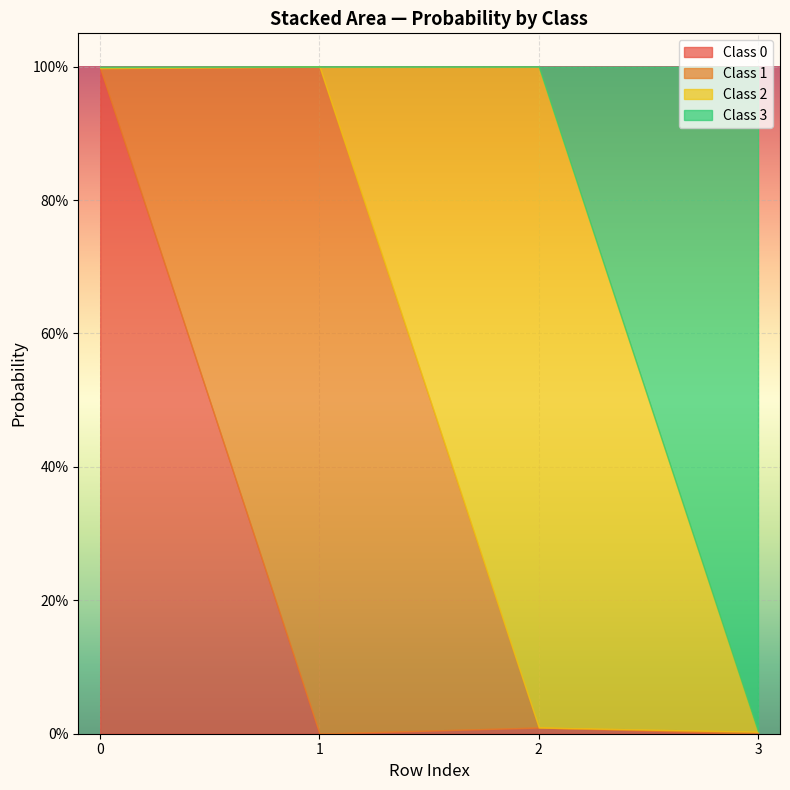

What is the difference between the maximum and minimum values in the 3 series?

1.0